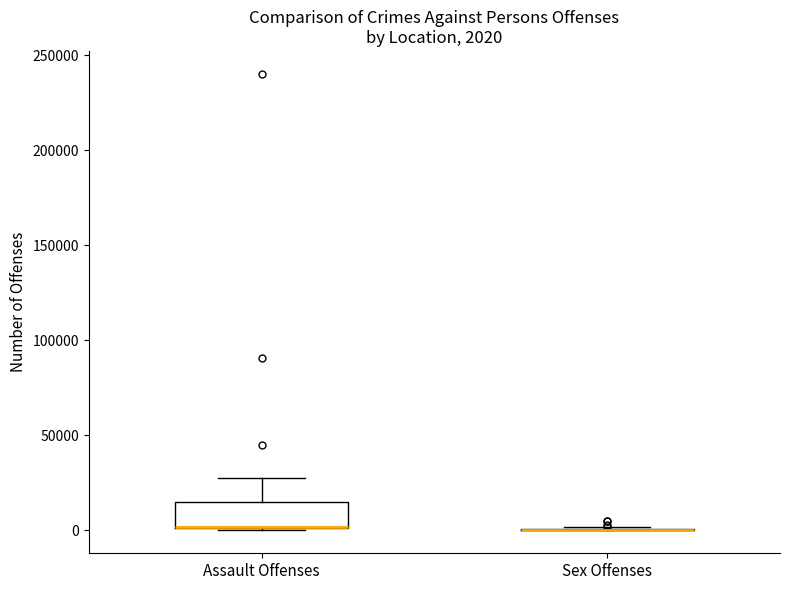

Comparing the boxes themselves (not the whiskers), which one is the tallest?

Assault Offenses